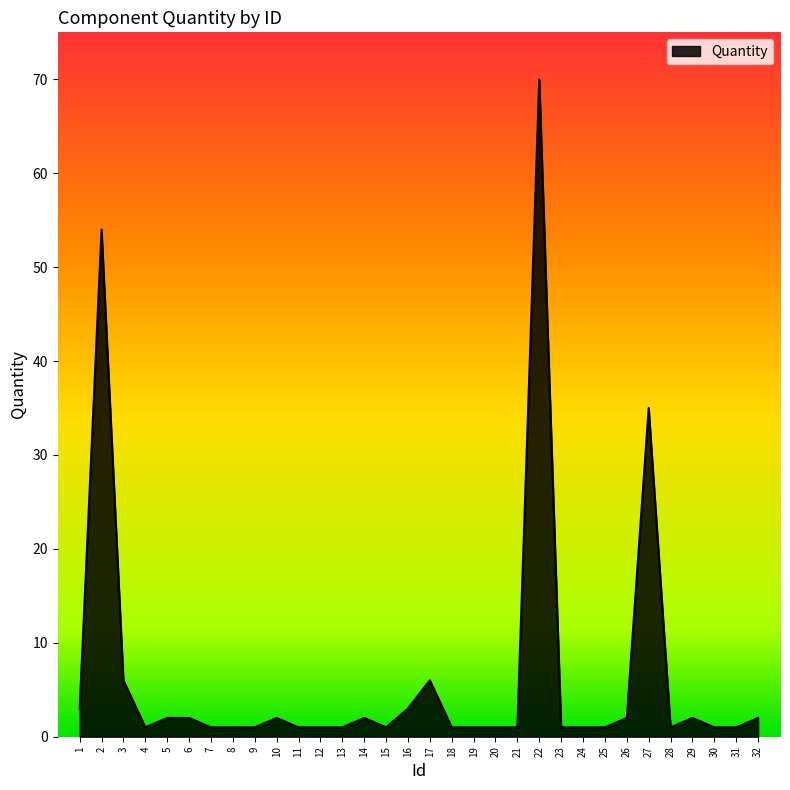

Count the number of categories in the chart.

32